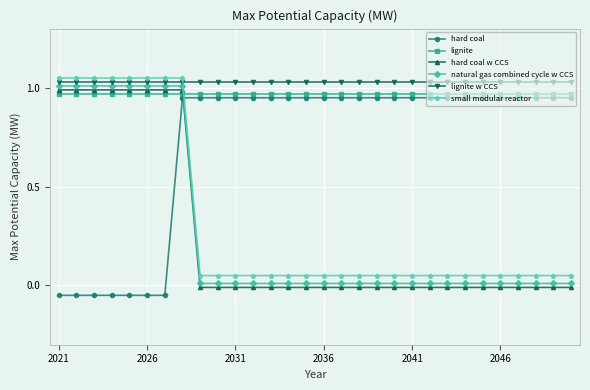

What is the sum of all lignite values?

29.1